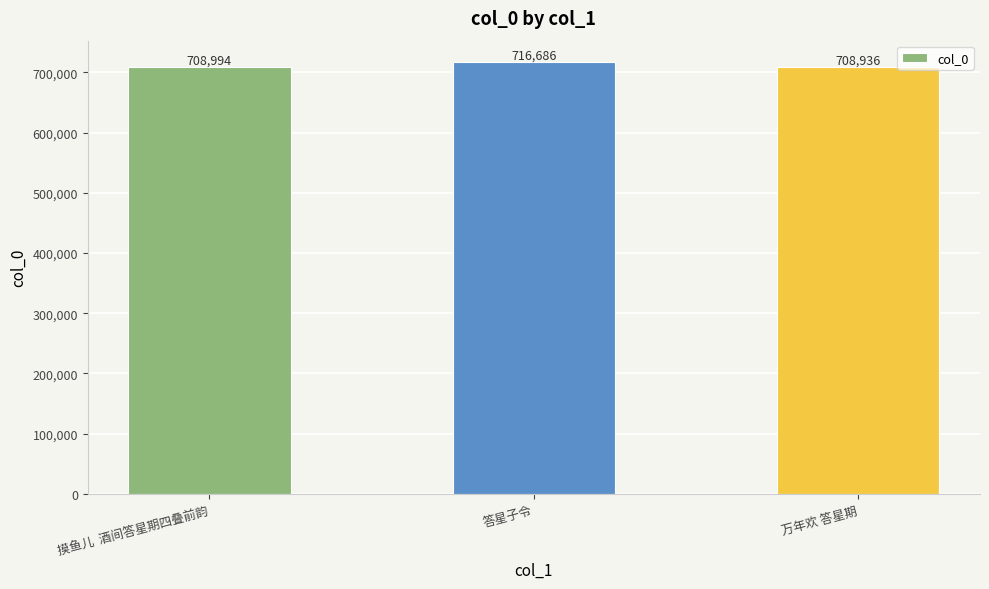

The chart shows a value of 199834 at 摸鱼儿  酒间答星期四叠前韵. True or false?

False